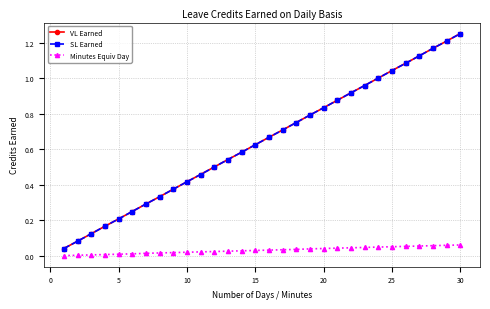

Is this an area chart (filled region under the line)?

No